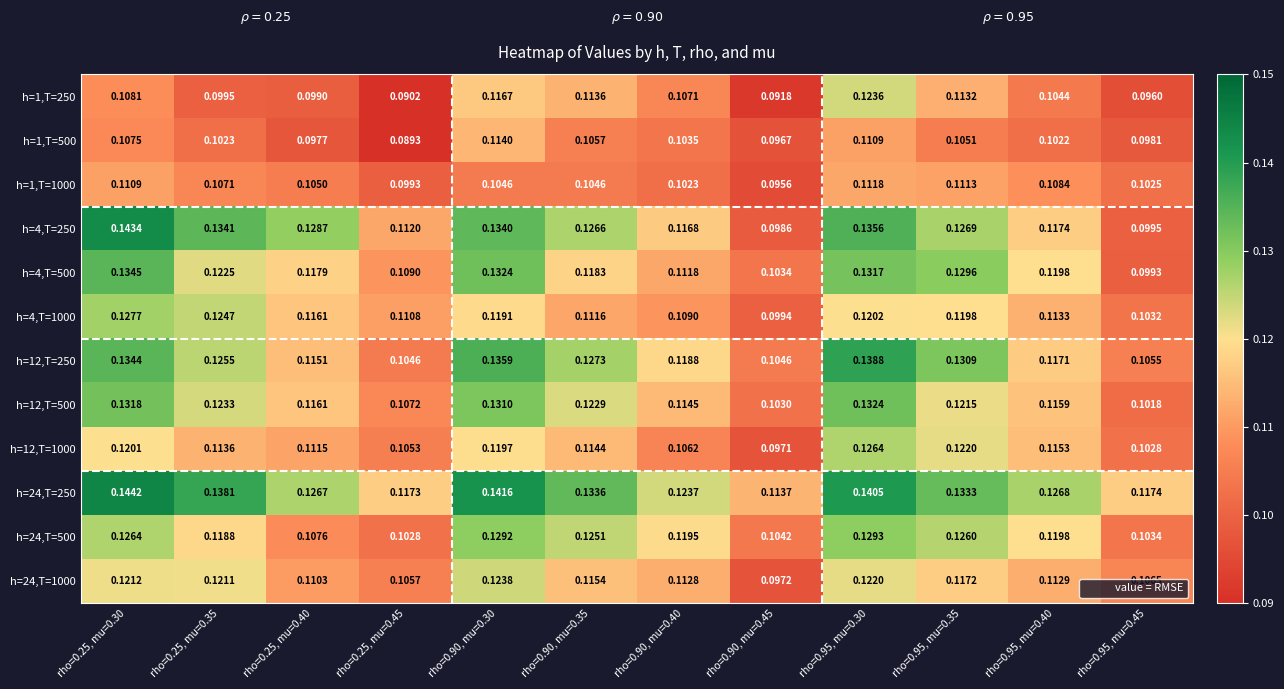

Is the value of h=1,T=500 at rho=0.90, mu=0.45 greater than the value of h=24,T=1000 at rho=0.90, mu=0.35?

No